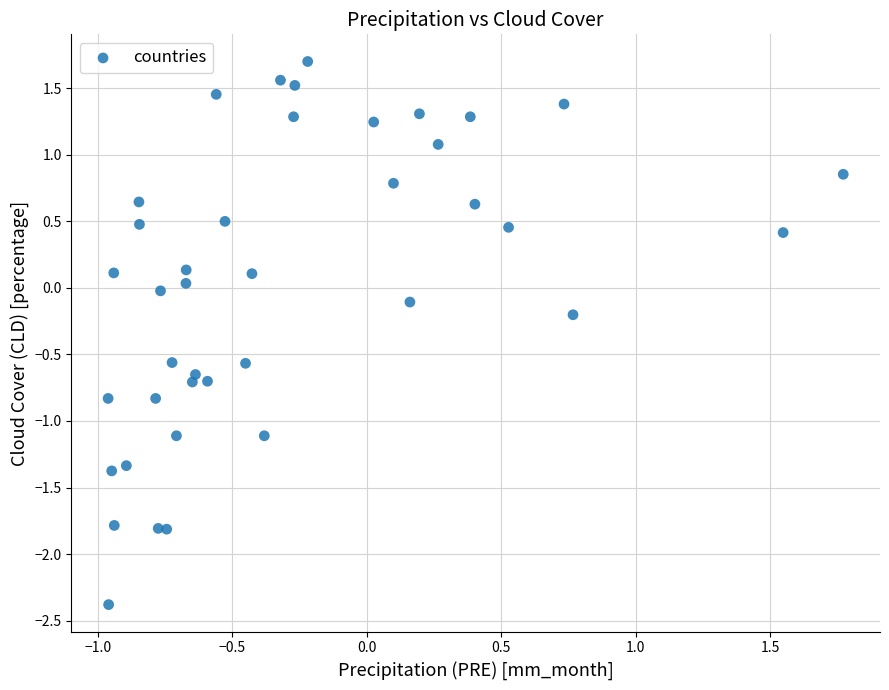

What is the range of Y values (max minus min)?

4.1